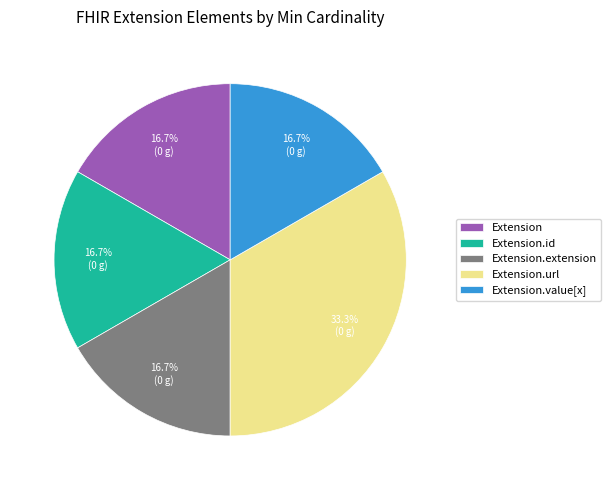

The Extension.value[x] slice represents 1% of the pie. True or false?

False